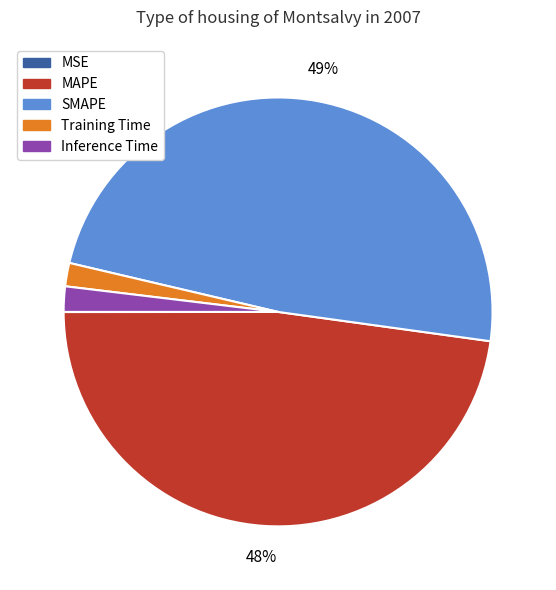

To the nearest percent, what portion does SMAPE represent?

49%